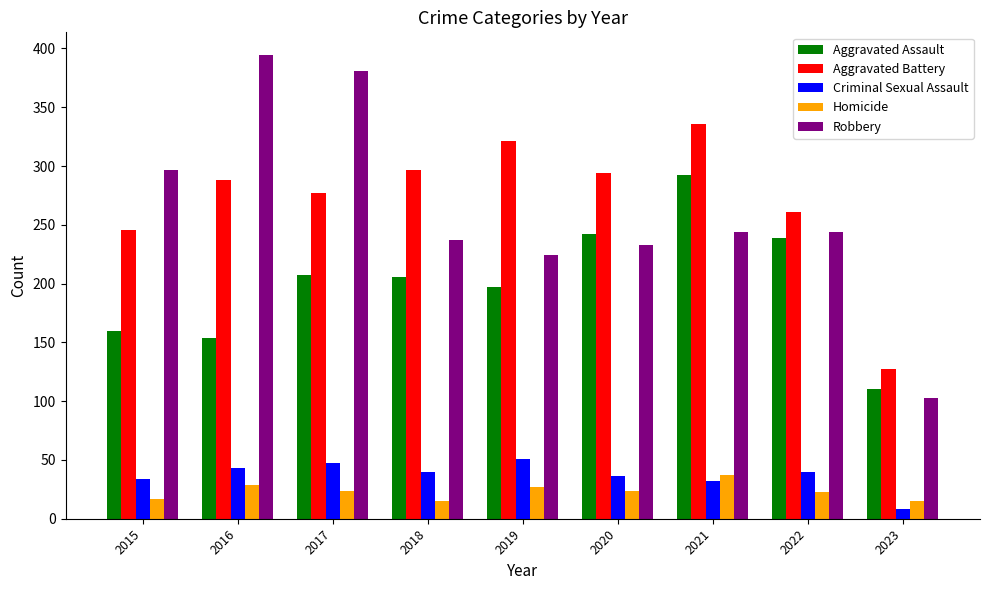

What is the total value across all series at 2022?

807